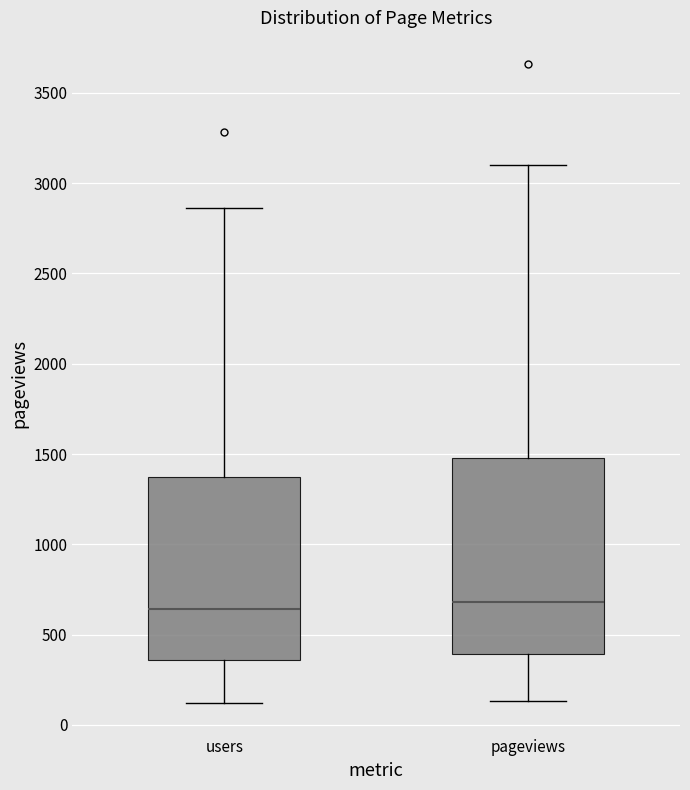

Reading left to right, transcribe this box plot: for each box, give where its median line is, the range the box spans, and where its two whiskers end, as read against the y-axis. The values are not printed on the chart, so give them approximately, as read against the axis.

users: median 650, box 350 to 1350, whiskers 100 to 2850
pageviews: median 700, box 400 to 1500, whiskers 150 to 3100